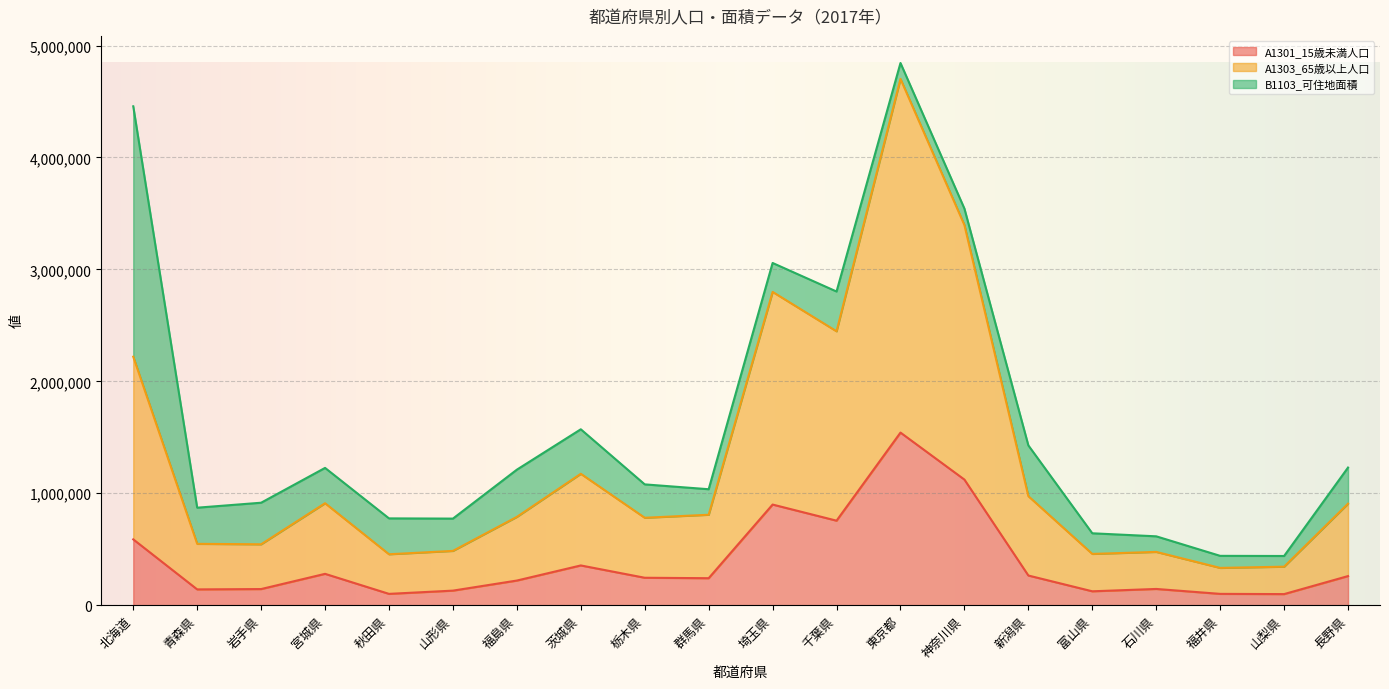

What is the maximum value for A1301_15歳未満人口?

1542000